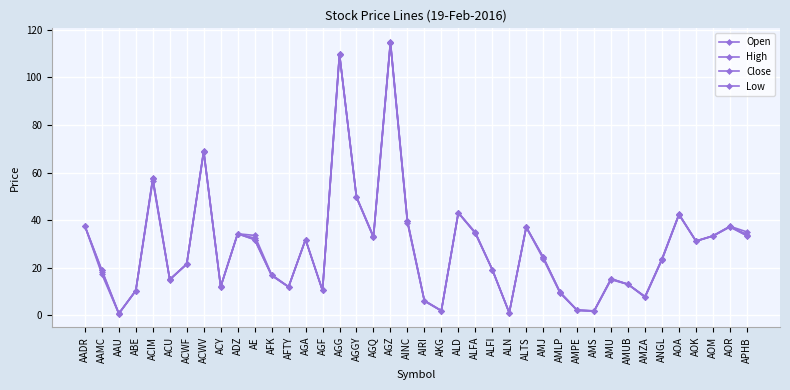

The Low series shows 197.1 at AGG. True or false?

False